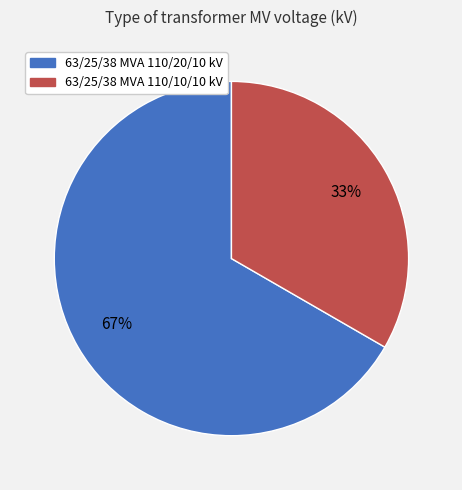

True or false: 63/25/38 MVA 110/20/10 kV accounts for 81% of the total.

False